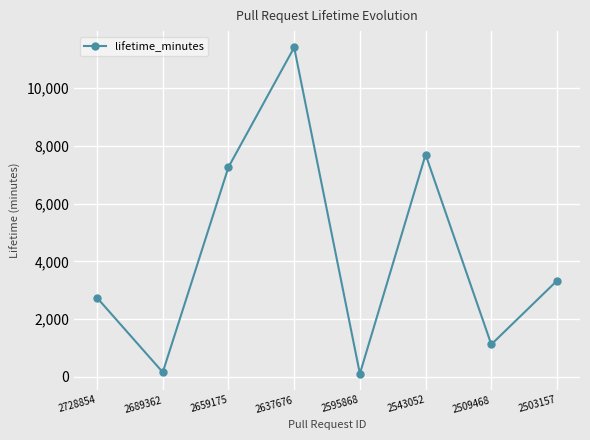

Which has a higher value, 2728854 or 2595868?

2728854